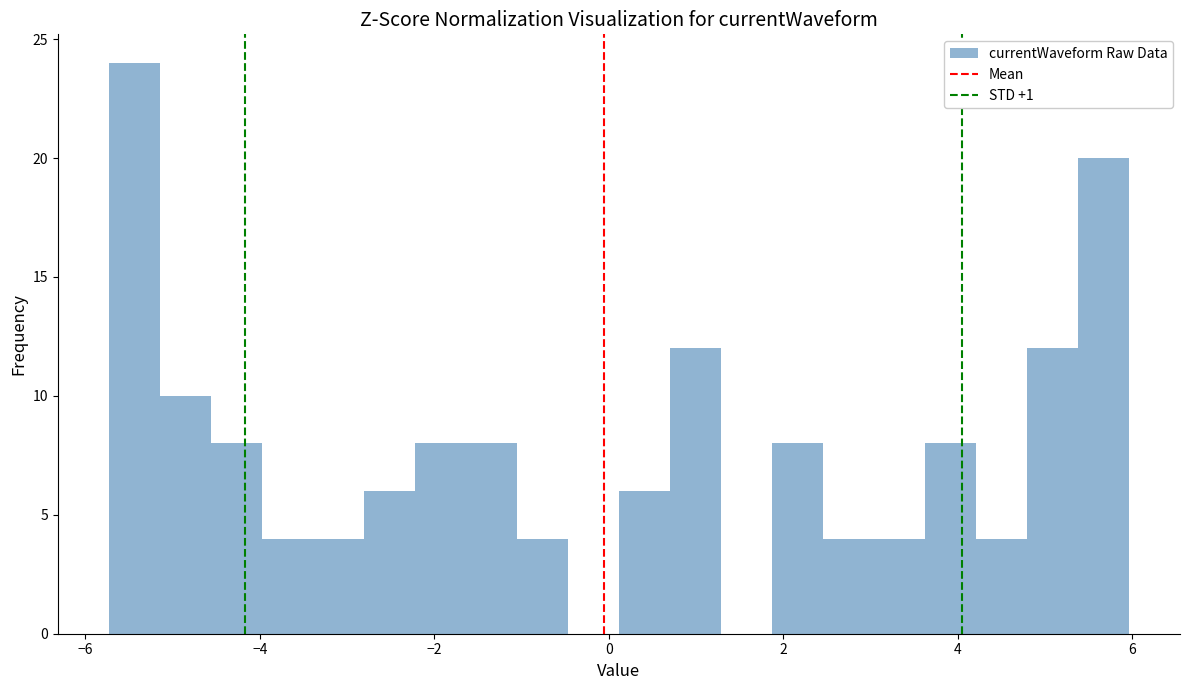

Around what value on the x-axis is the tallest bar? Give the approximate position of its centre, as read against the axis.

-5.4